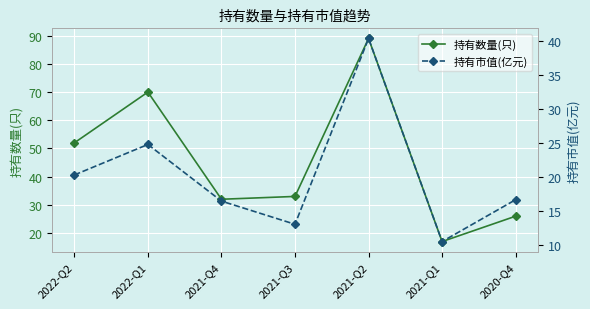

True or false: 持有市值(亿元) and 持有数量(只) cross at least once.

False